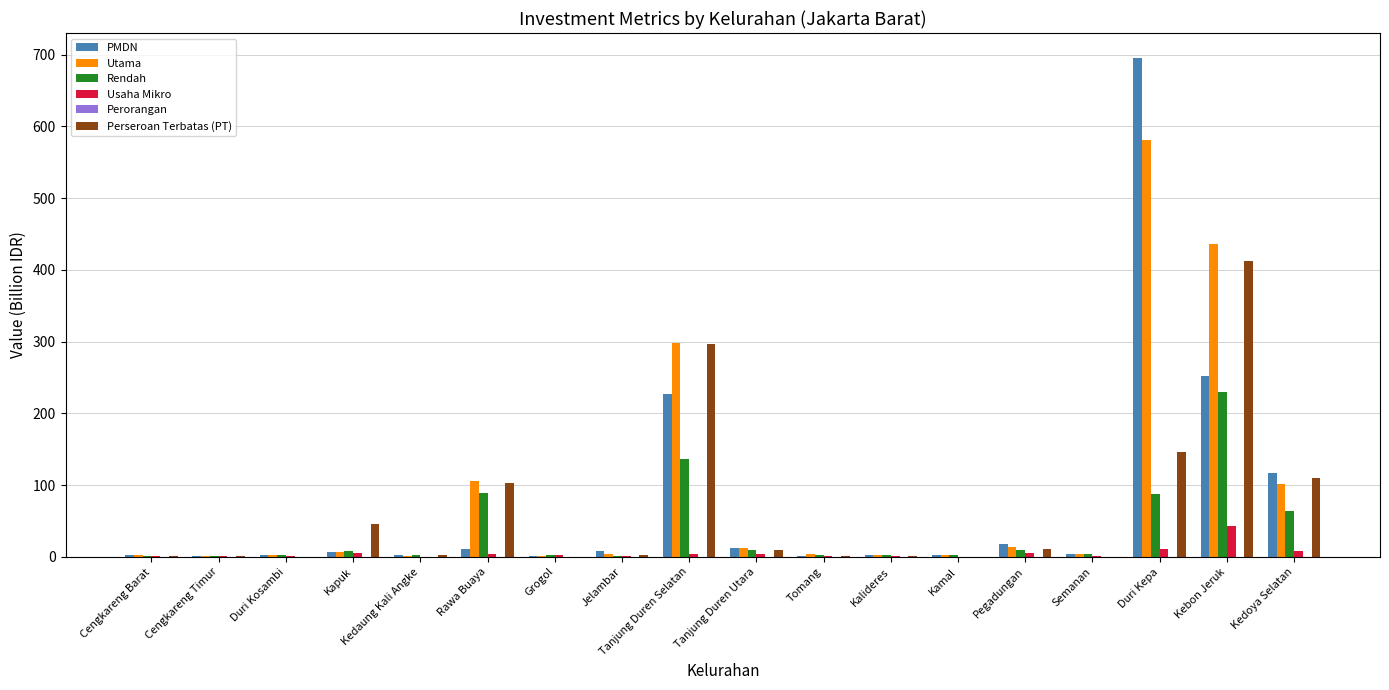

Are the bars grouped side by side (vs. stacked)?

Yes